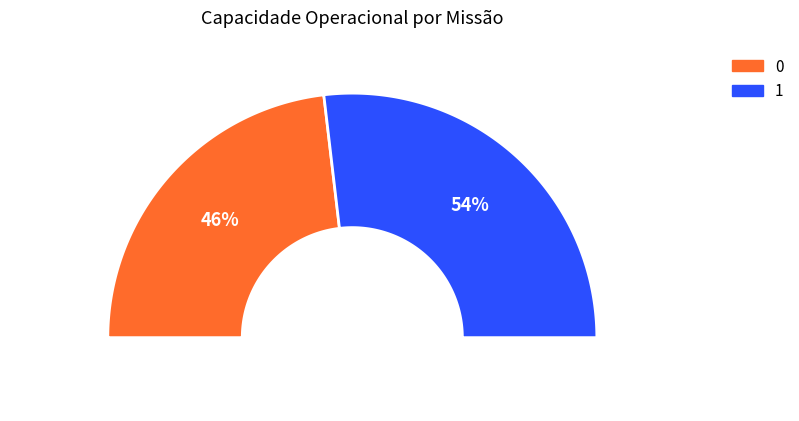

How many segments does this pie chart have?

2